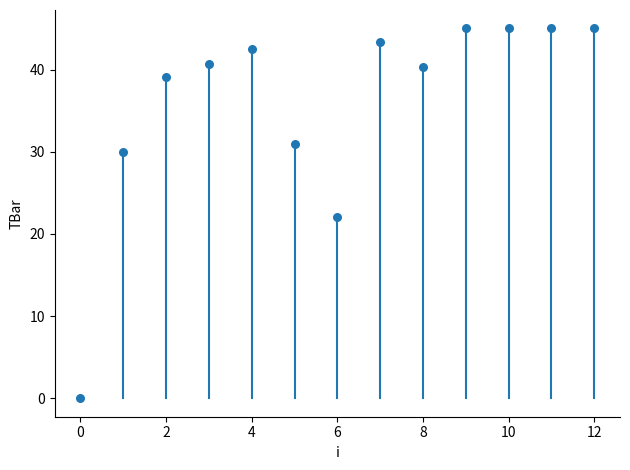

What is the range of Y values (max minus min)?

45.0